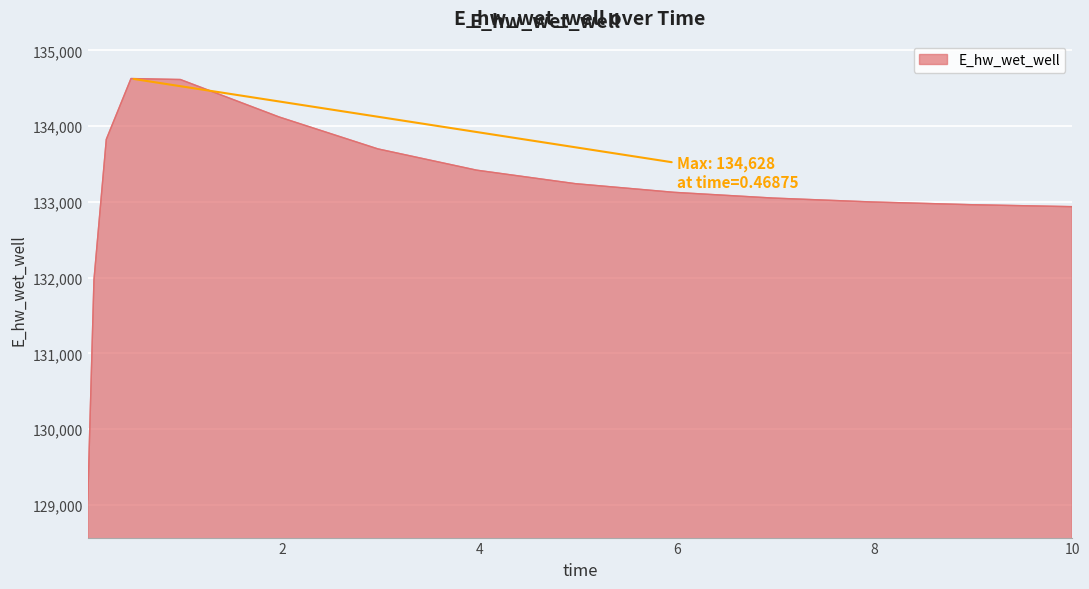

What is the difference between the maximum and minimum values?

5557.5